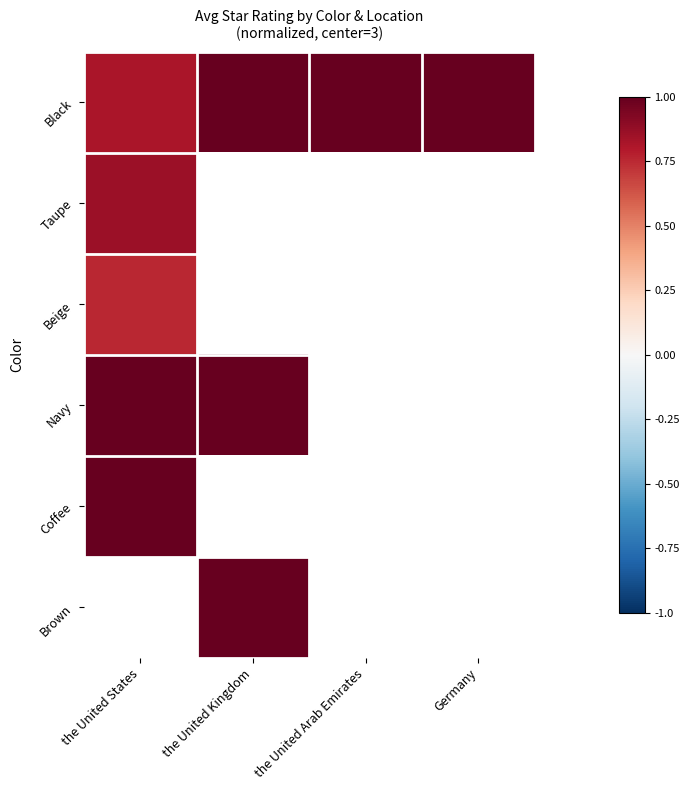

What value does the Navy series have at the United Kingdom?

1.0